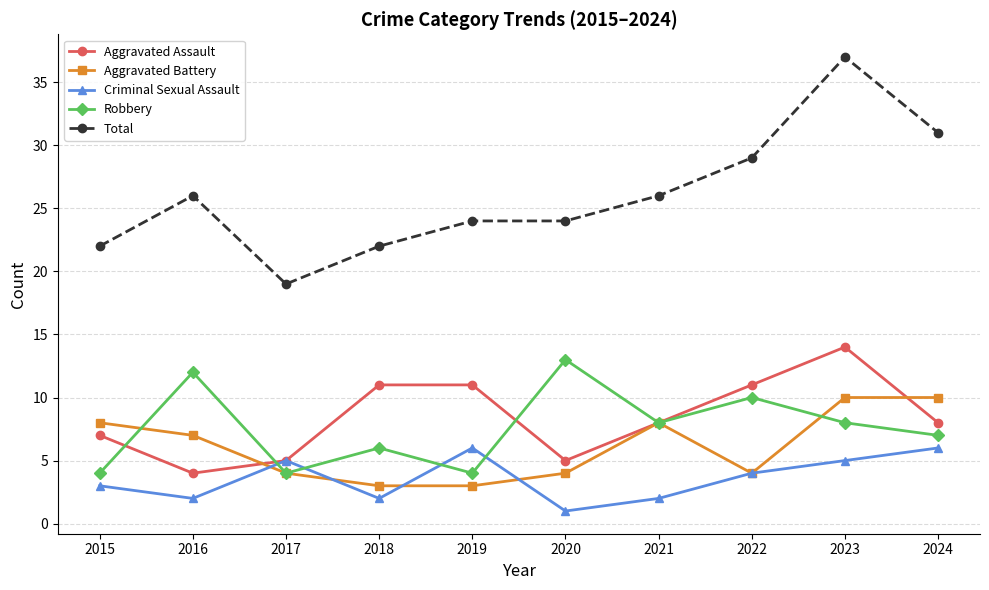

What is the total value across all series at 2023?

74